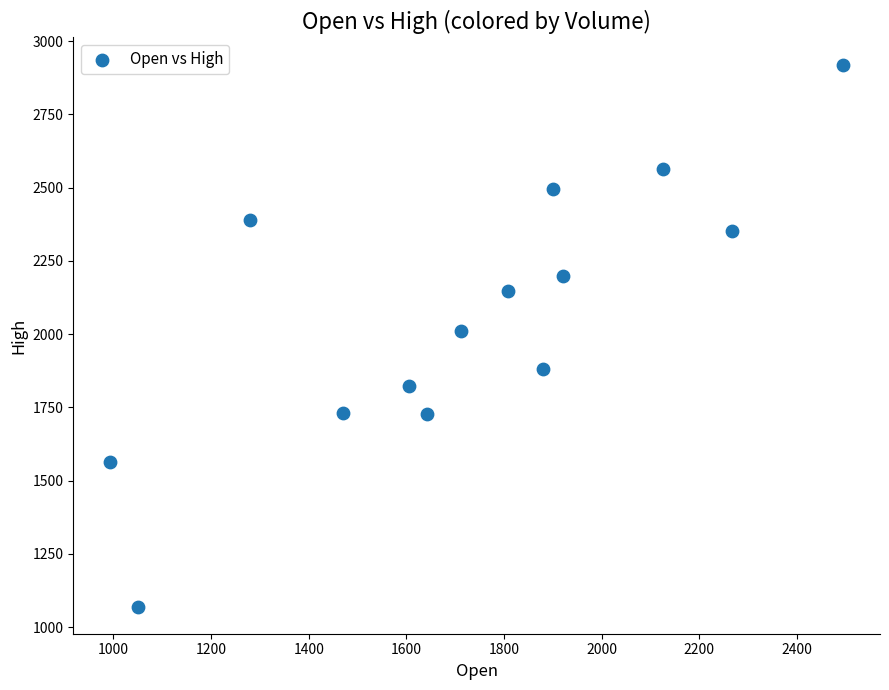

What is the range of Y values (max minus min)?

1850.4